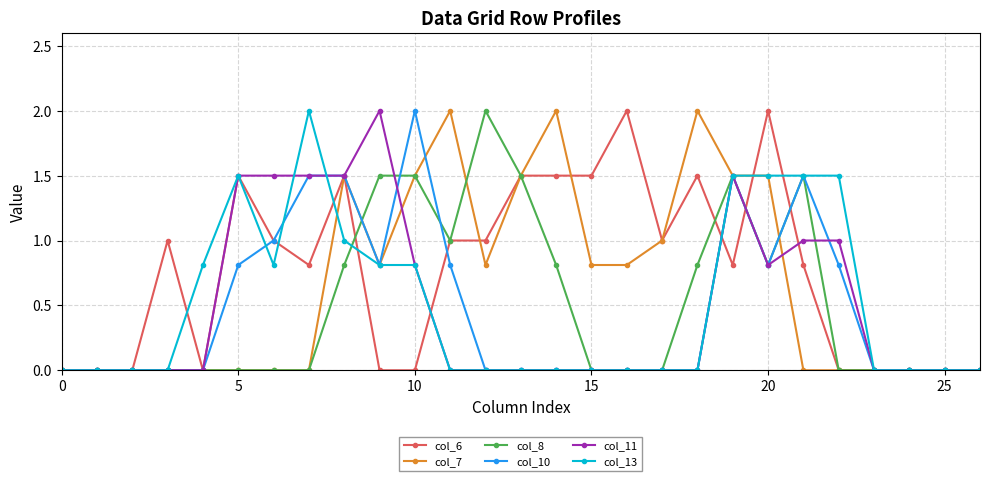

Does the chart display data point markers on the line(s)?

Yes